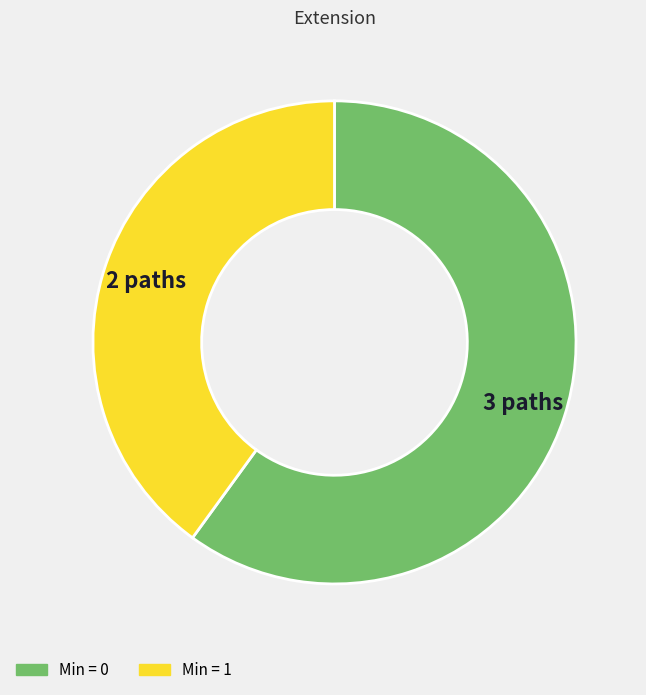

Does any single category account for the majority?

Yes